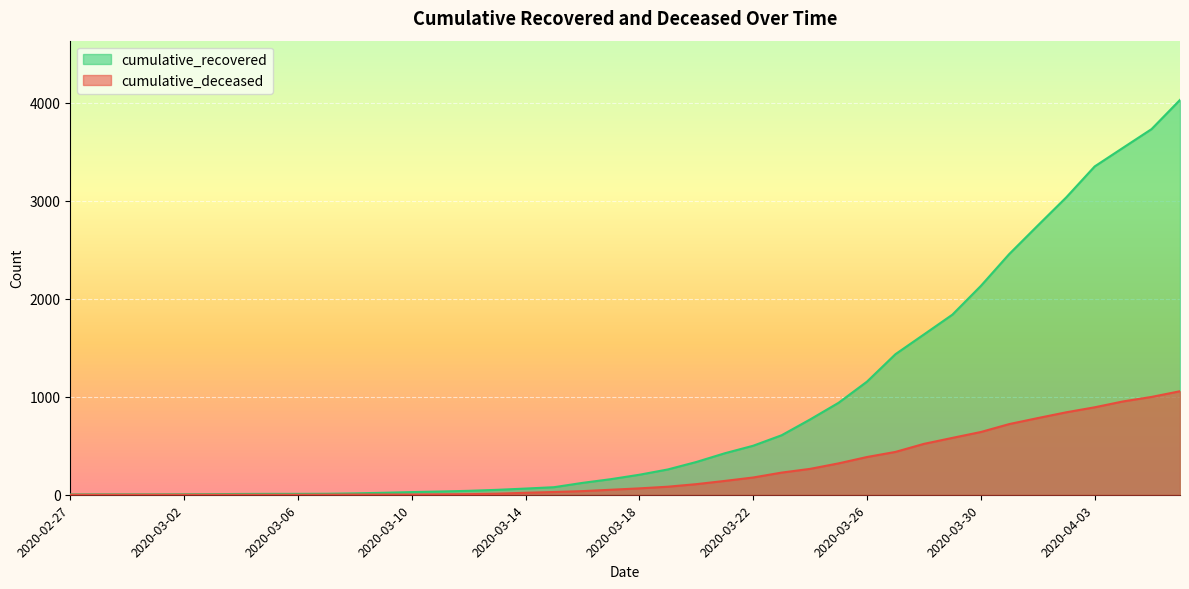

Which has a higher value, 2020-04-03 or 2020-04-01?

2020-04-03